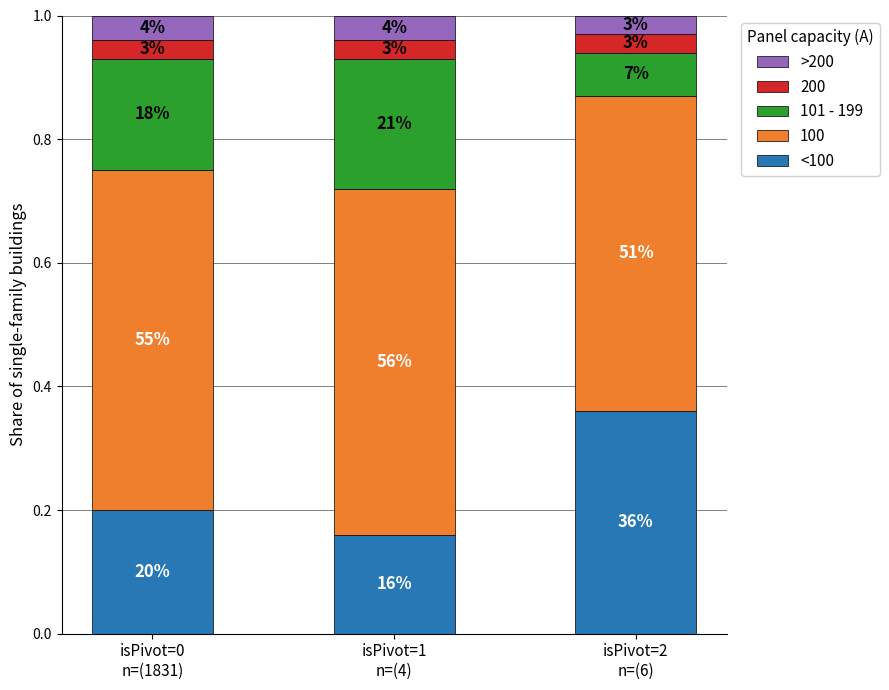

How many 101 - 199 values are between 0 and 1?

3